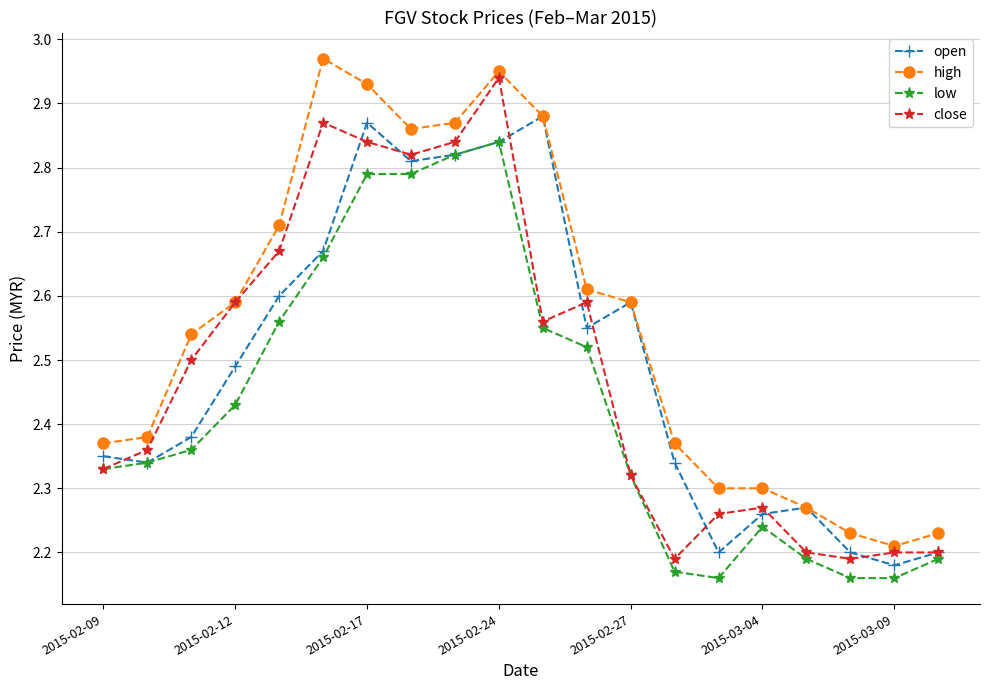

True or false: close has more than 1 interior local peaks.

True